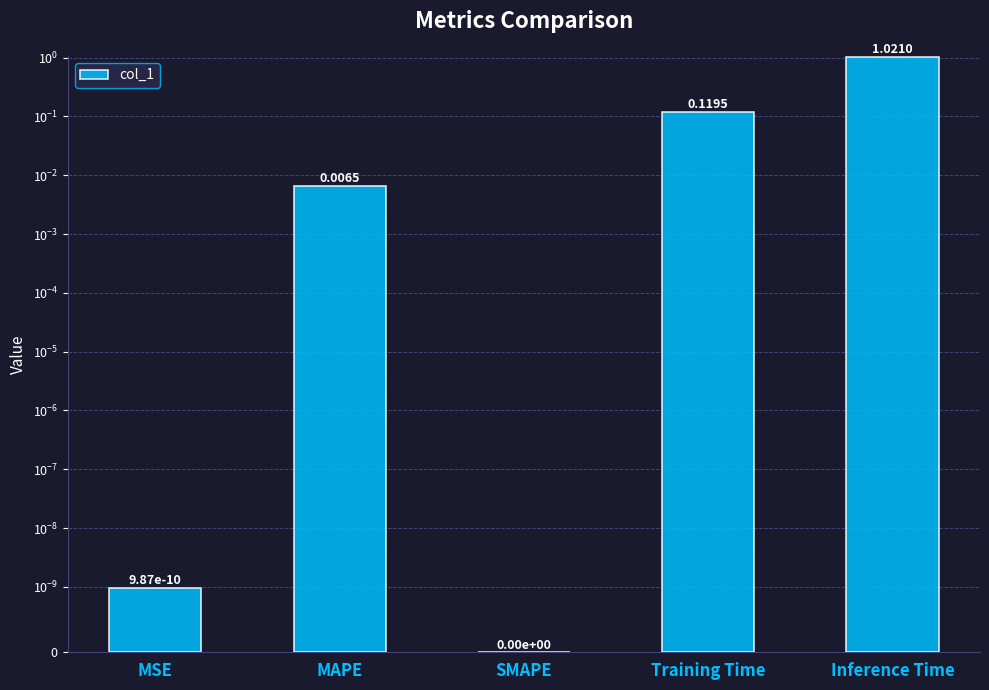

What is the average value?

0.2